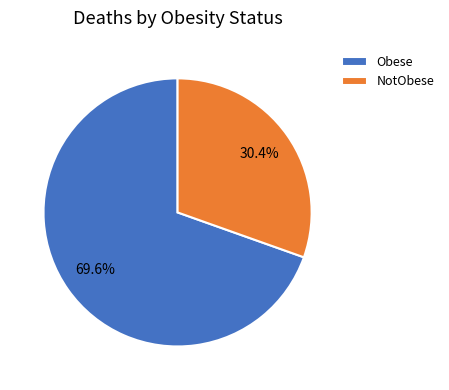

To the nearest percent, what percentage of the pie is NotObese?

30%